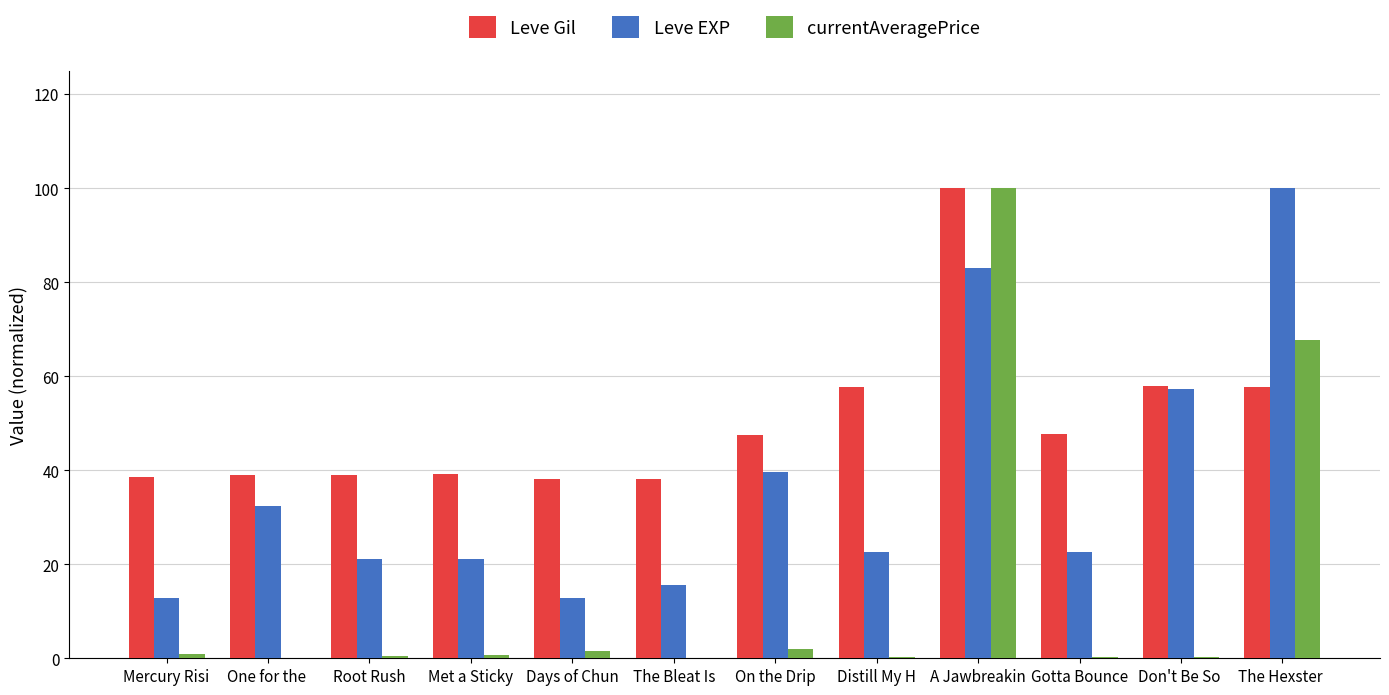

Is it true that Leve Gil equals 47.4 at On the Drip?

True